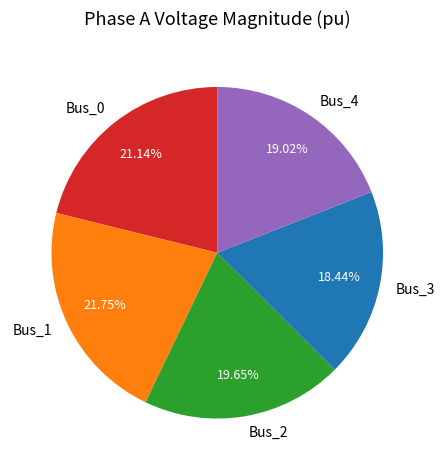

Count the number of slices in the pie.

5